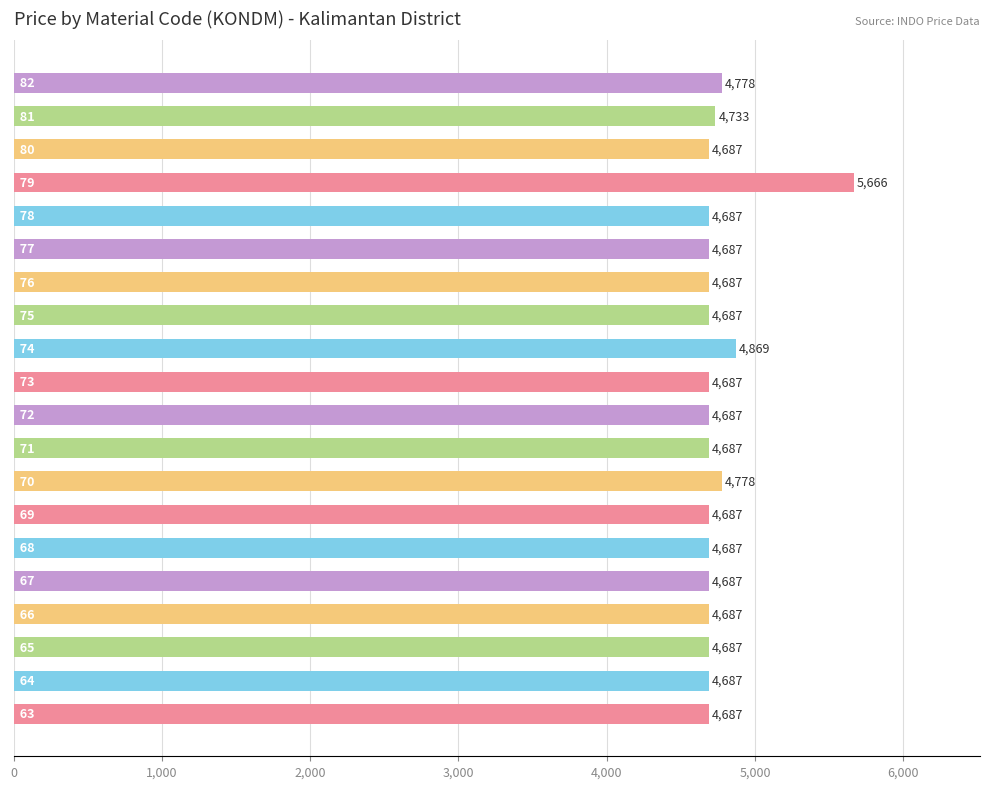

What is the maximum value shown in the chart?

5666.4